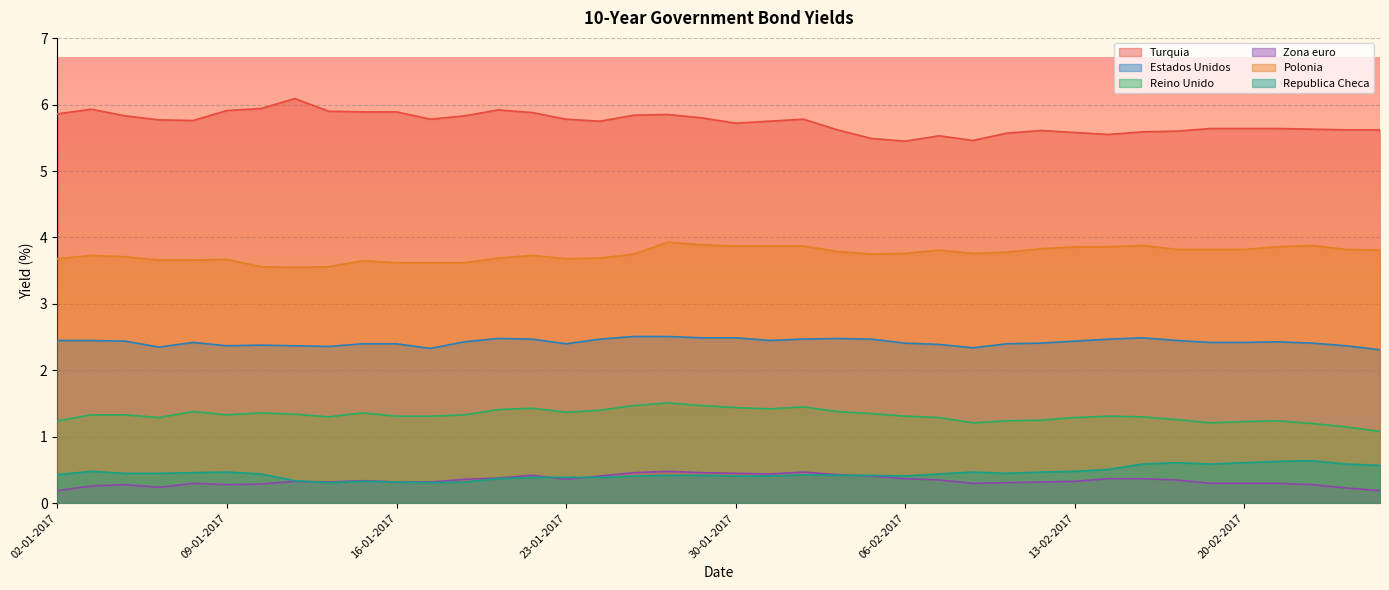

At how many categories does at least one series exceed 0?

40